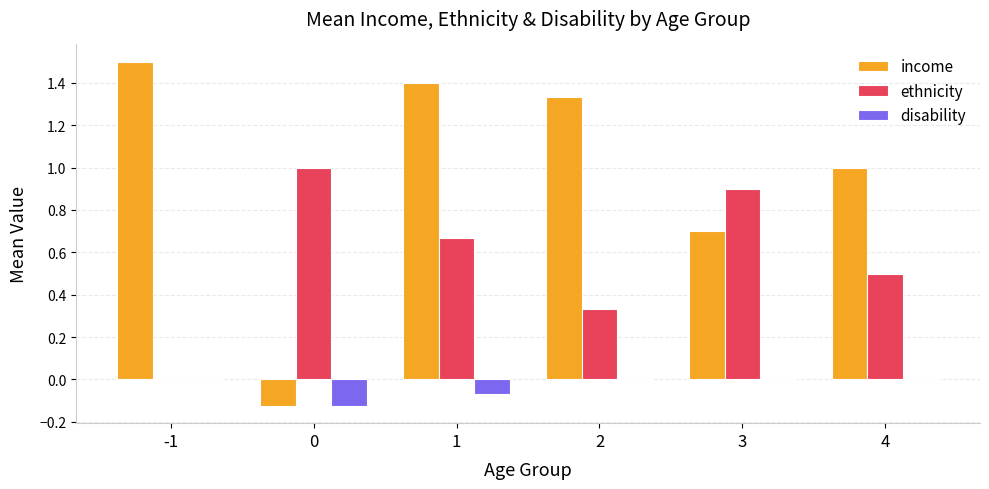

What is the sum of the income values at 1 and 4?

2.4